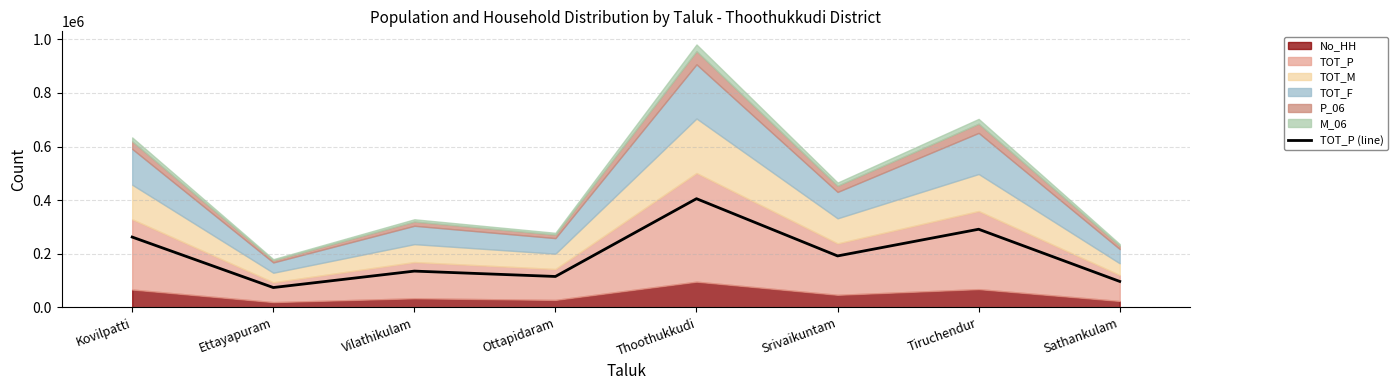

How many lines are shown in the chart?

1